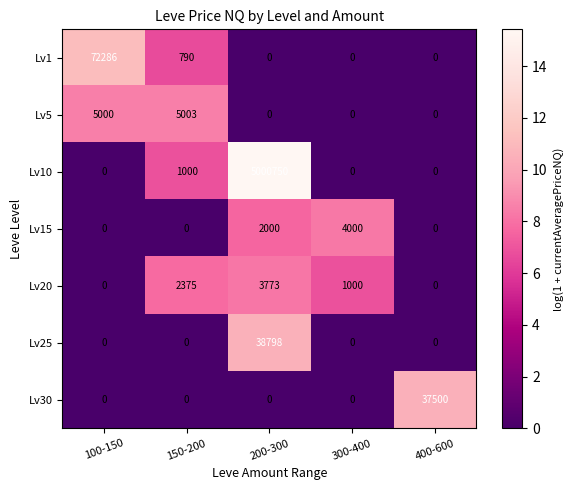

The value of Lv1 at 200-300 is -31620. True or false?

False